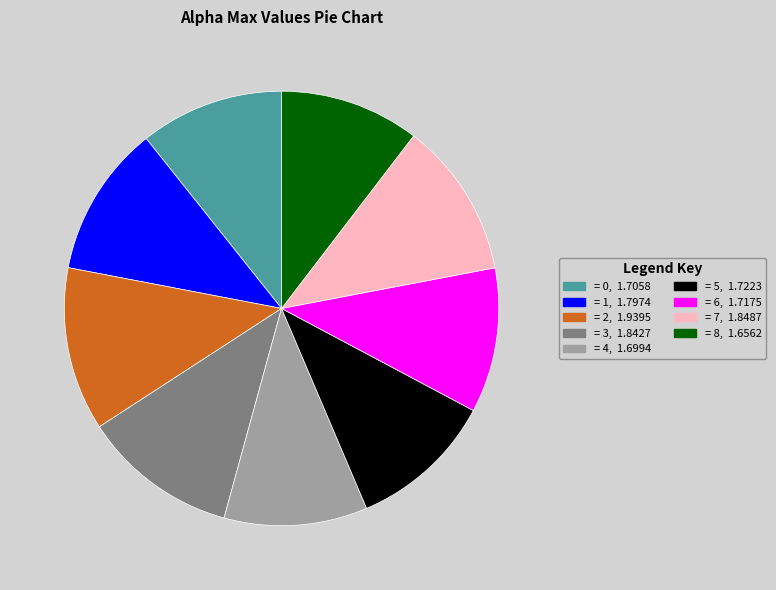

Is there a majority slice in this chart?

No